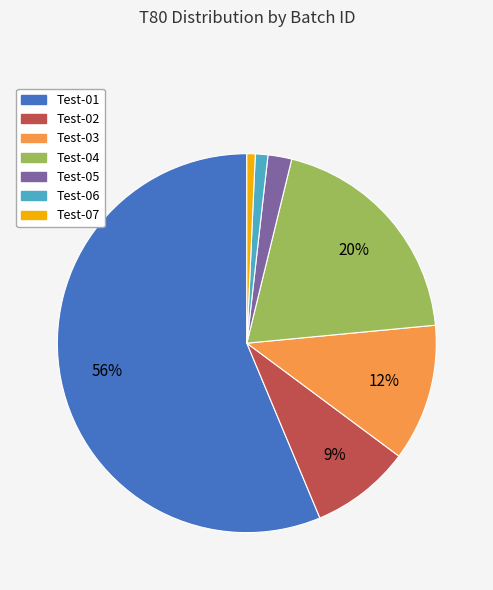

To the nearest percent, what is the average slice percentage?

14%